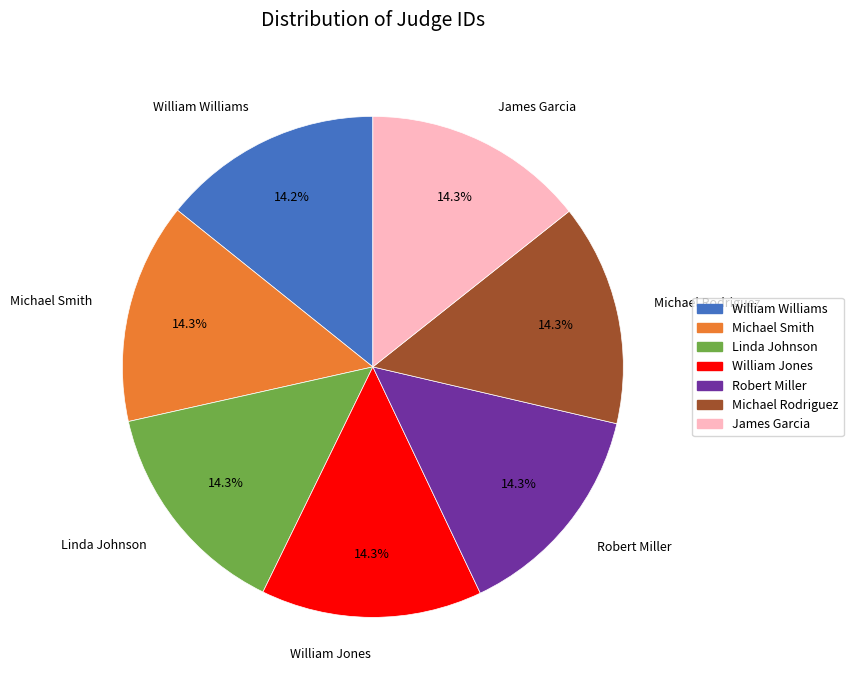

Does Linda Johnson account for over 50% of the chart?

No